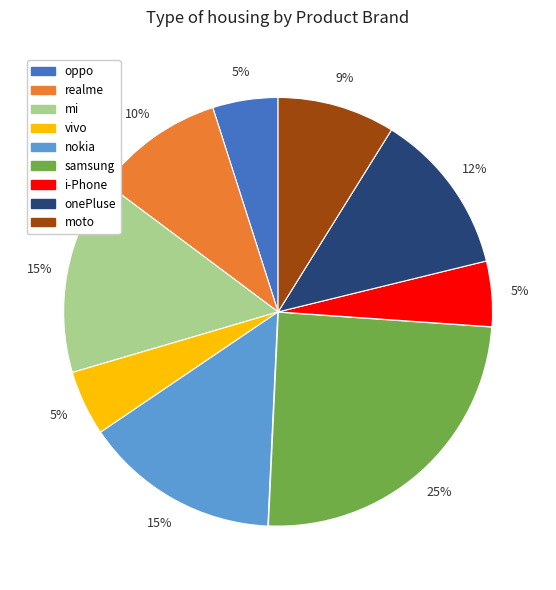

How many slices are in this pie chart?

9